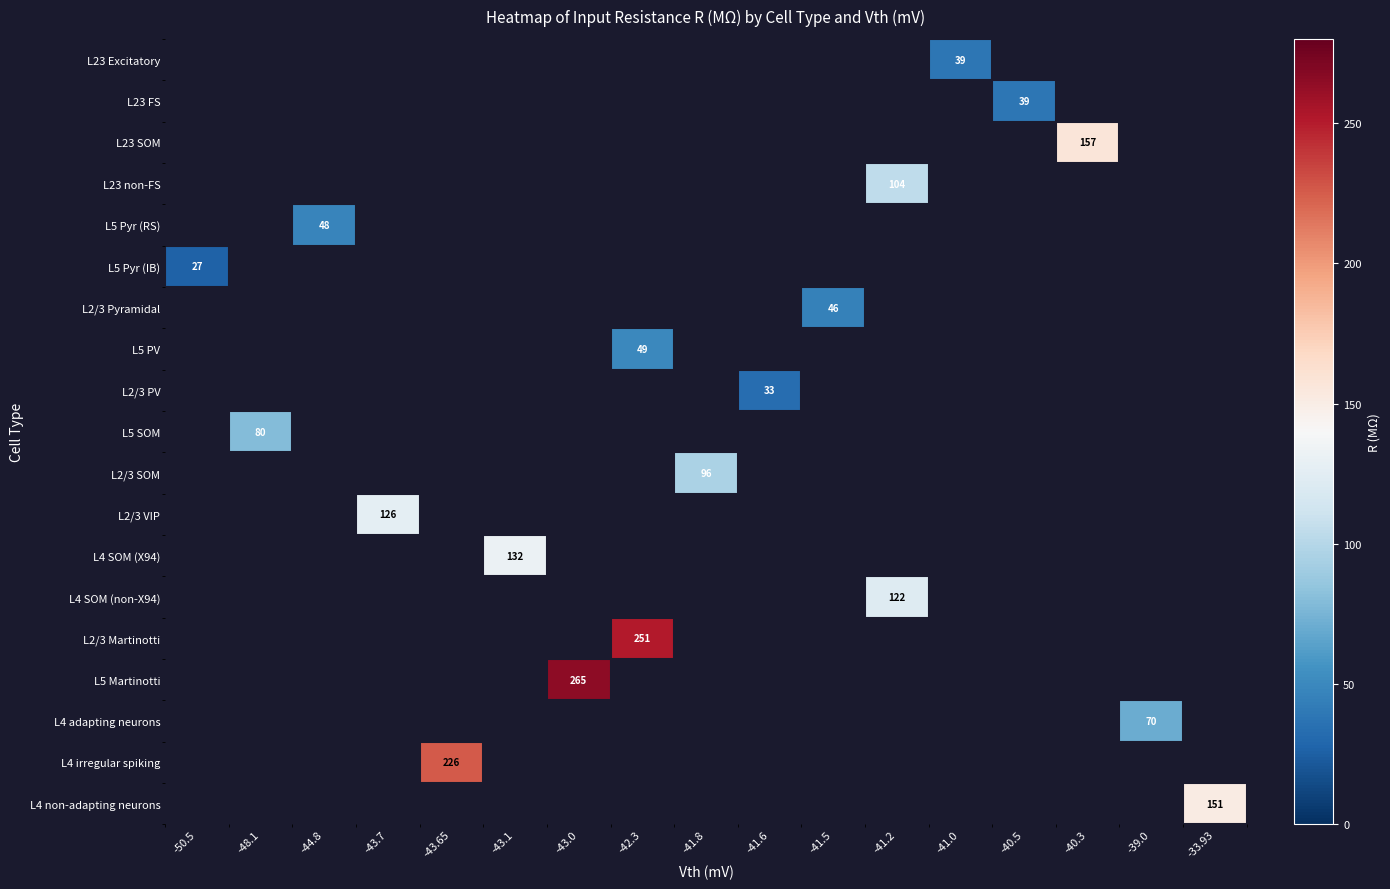

Count the number of categories in the chart.

17